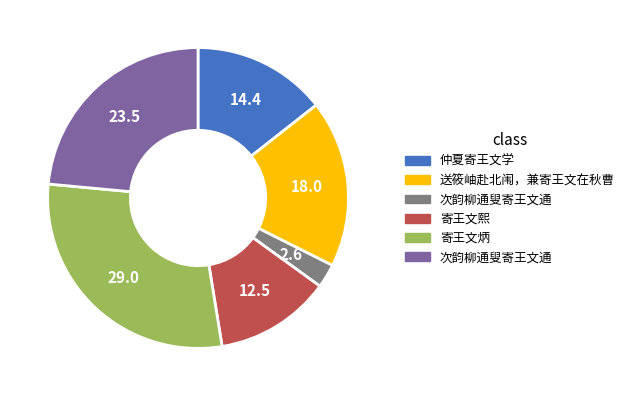

Does any single category account for the majority?

No